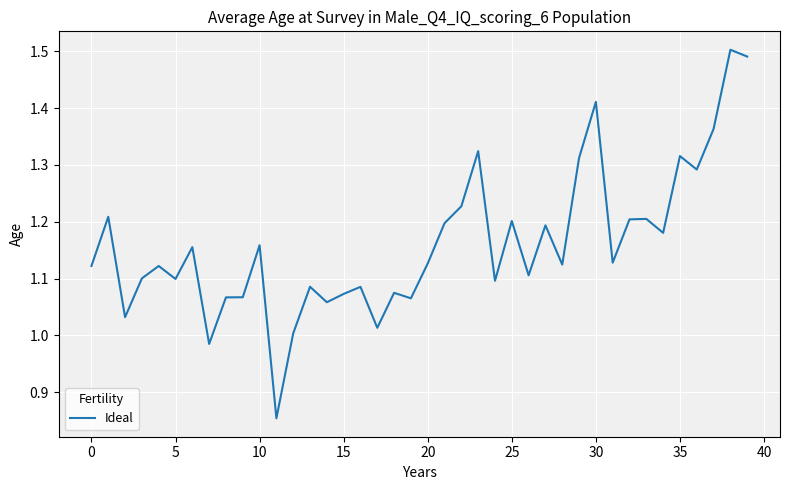

How many points are higher than both their immediate neighbors (excluding endpoints)?

14